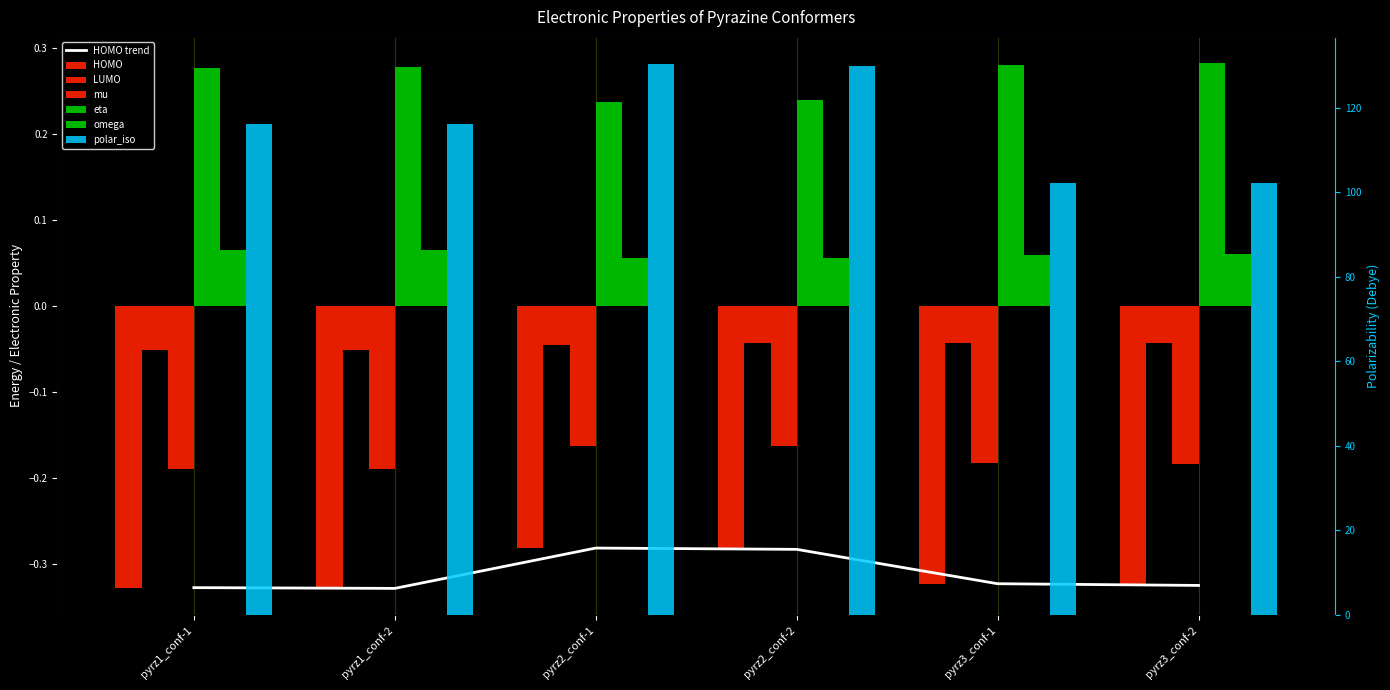

Rank the categories by polar_iso value from lowest to highest.

pyrz3_conf-2, pyrz3_conf-1, pyrz1_conf-1, pyrz1_conf-2, pyrz2_conf-2, pyrz2_conf-1